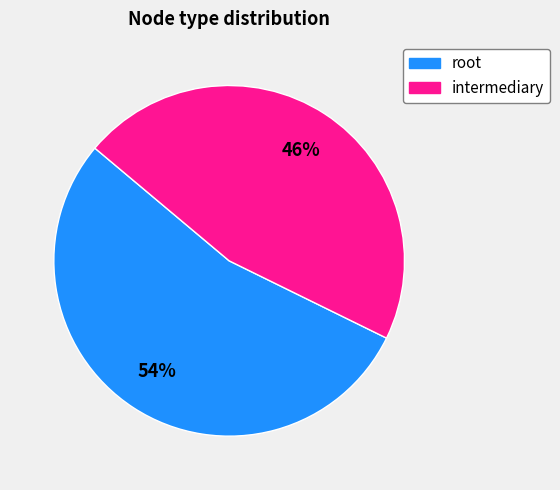

Rank the categories by value from highest to lowest.

root, intermediary